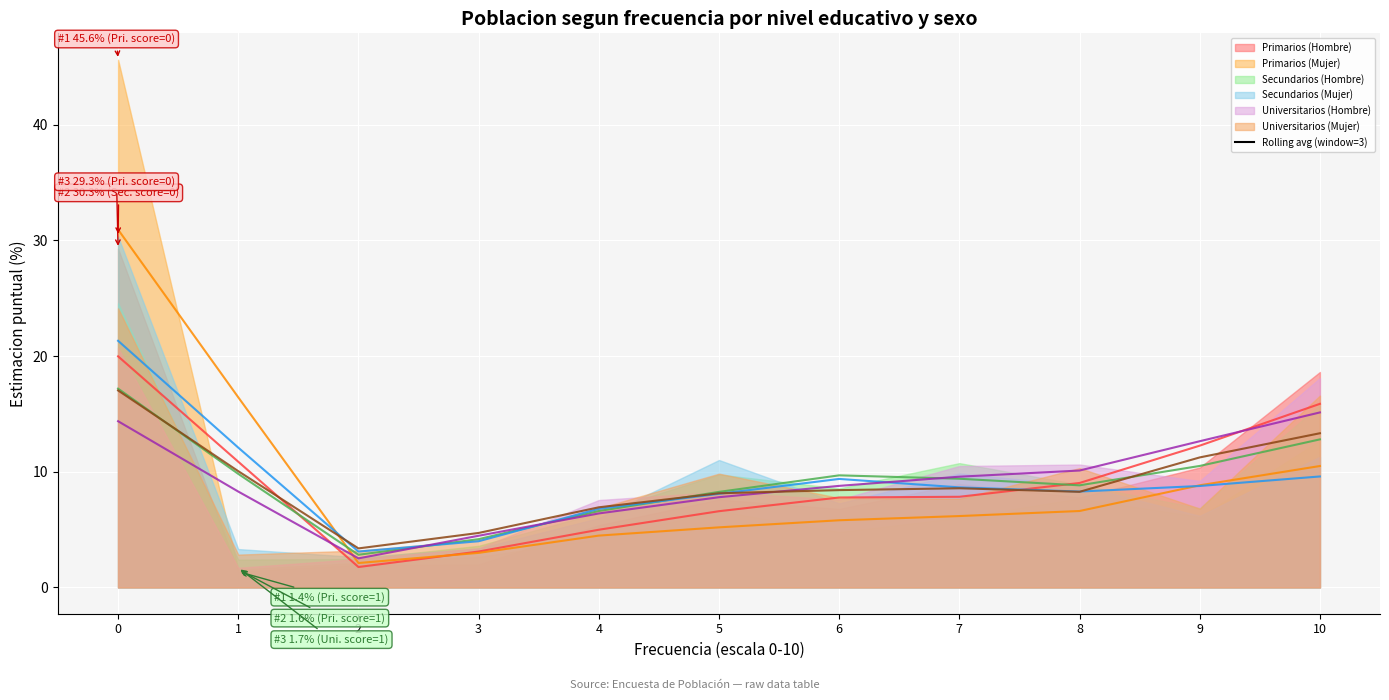

Is the value of Universitarios (Mujer) at 5 greater than the value of Secundarios (Hombre) at 9?

Yes